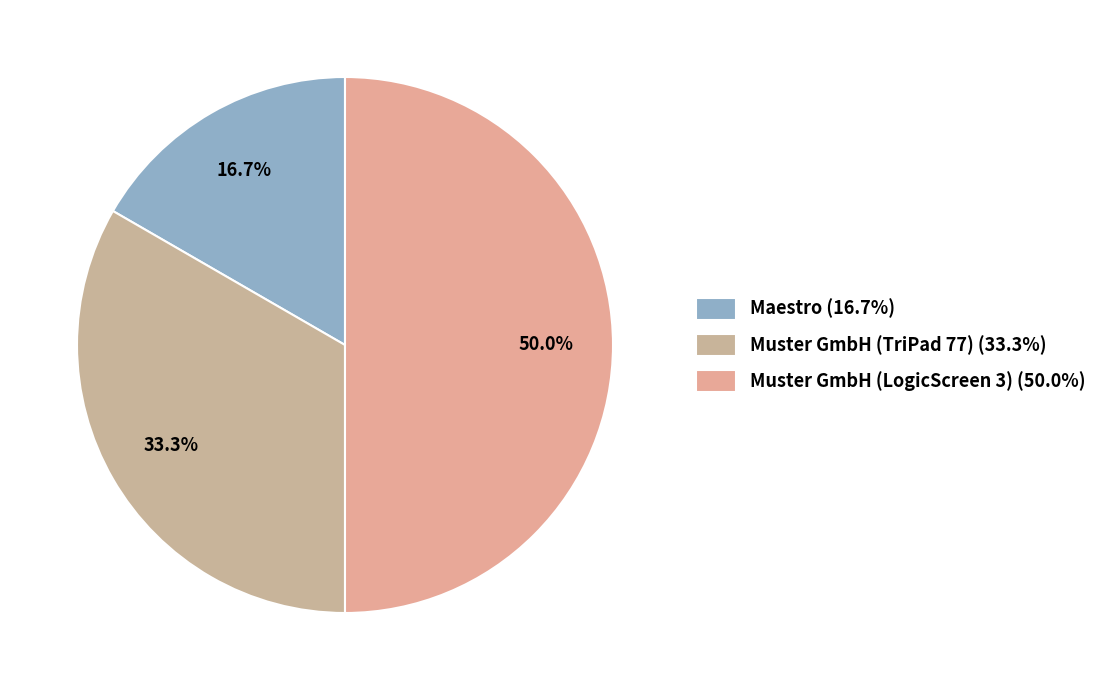

What percentage is the Muster GmbH (LogicScreen 3) slice, to the nearest percent?

50%